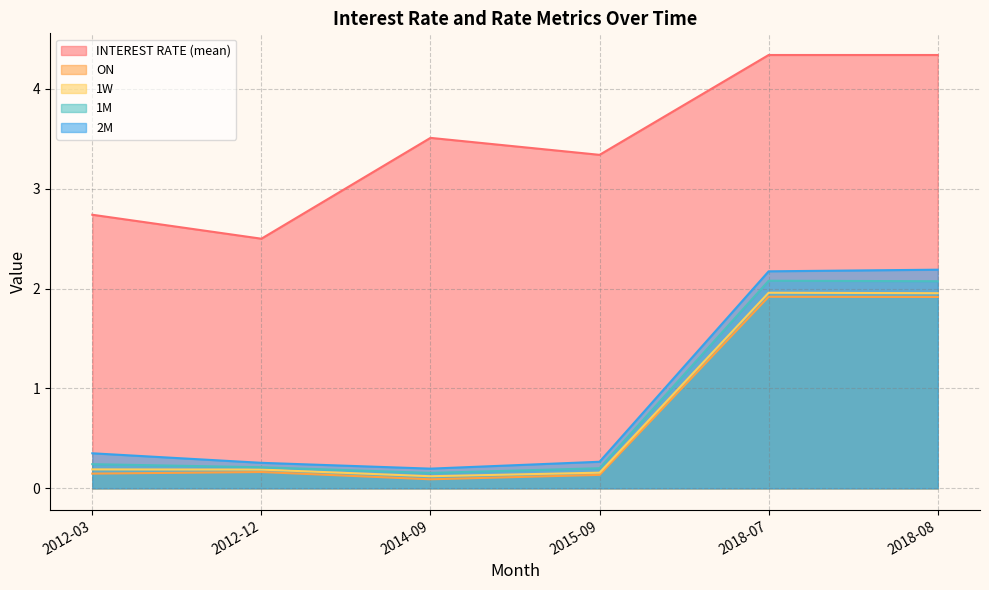

What is the label of the 3rd point from the right?

2015-09